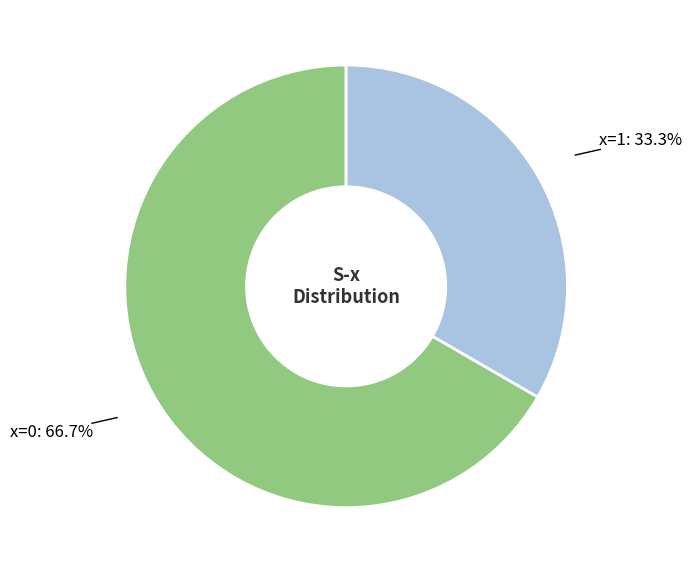

Does any single category account for the majority?

Yes